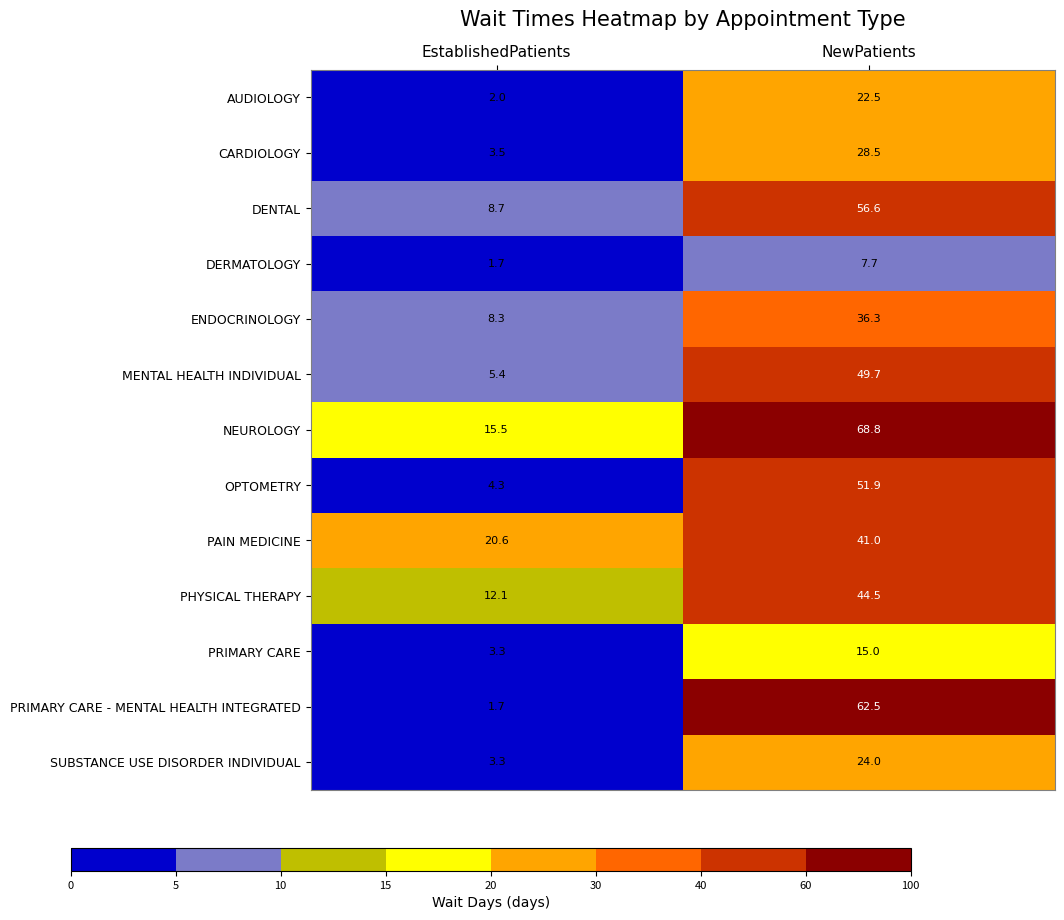

List the series in order of their peak value, highest first.

NEUROLOGY, PRIMARY CARE - MENTAL HEALTH INTEGRATED, DENTAL, OPTOMETRY, MENTAL HEALTH INDIVIDUAL, PHYSICAL THERAPY, PAIN MEDICINE, ENDOCRINOLOGY, CARDIOLOGY, SUBSTANCE USE DISORDER INDIVIDUAL, AUDIOLOGY, PRIMARY CARE, DERMATOLOGY